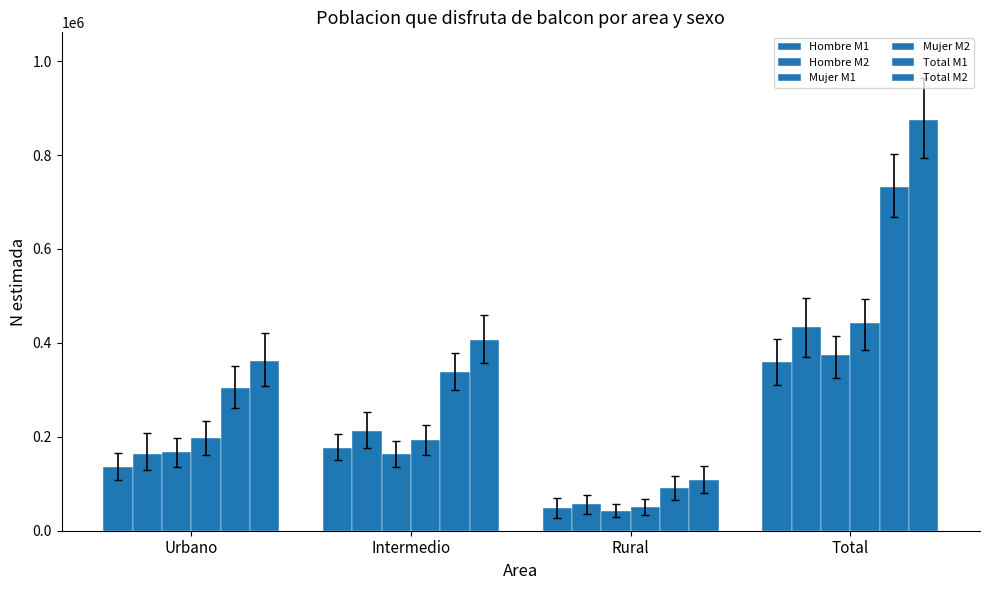

How many bars are there in each group?

6